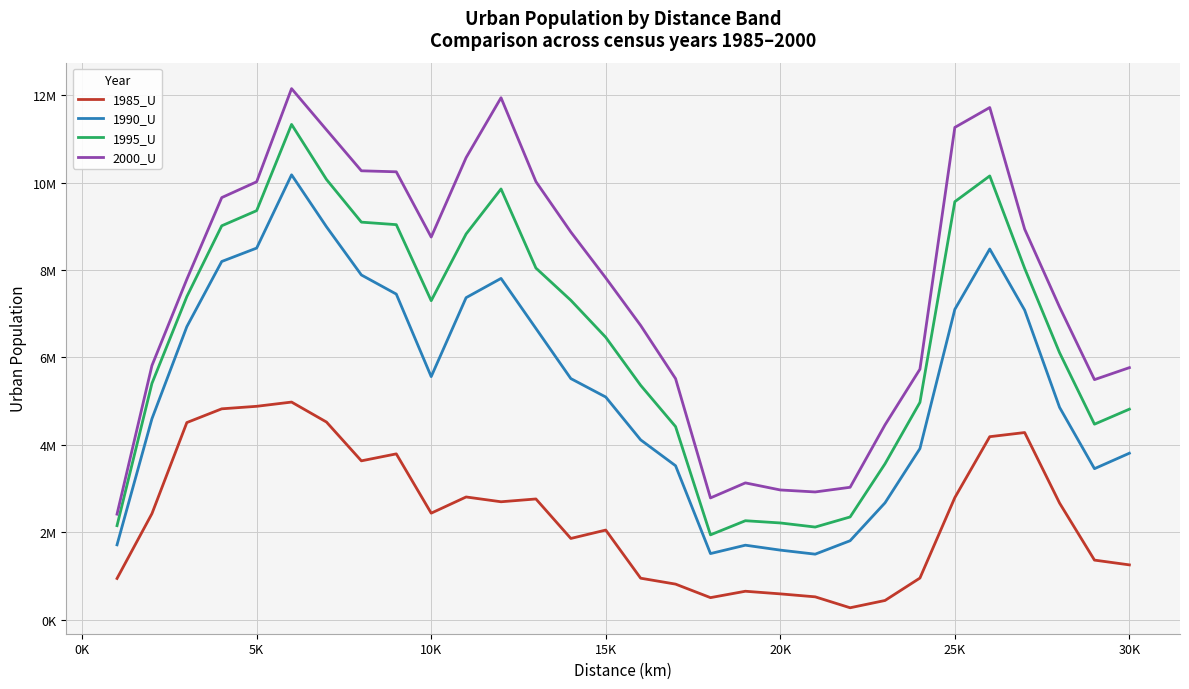

Is this an area chart (filled region under the line)?

No